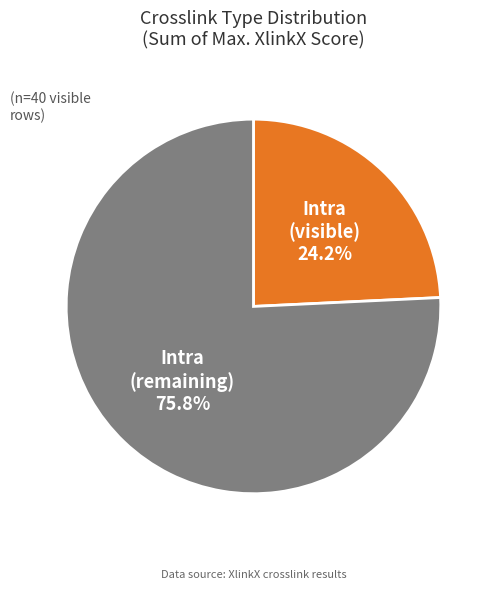

Count the number of slices in the pie.

2